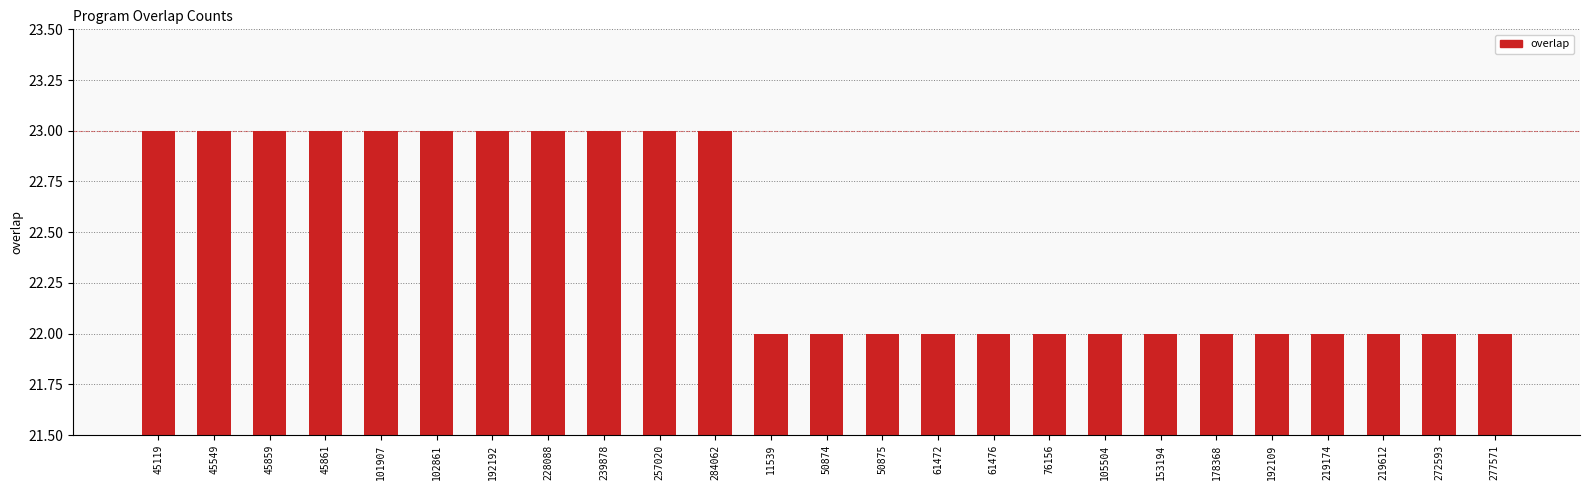

Which has a higher value, 178368 or 257020?

257020